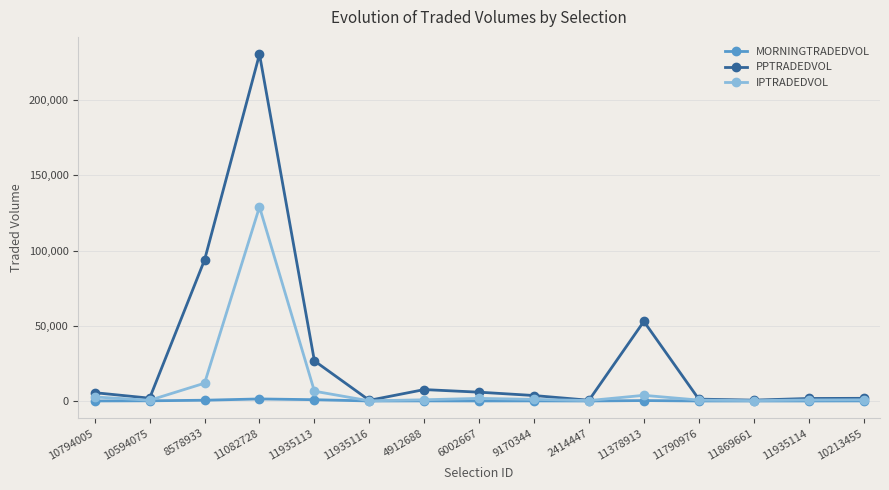

Which series has the widest spread of values?

PPTRADEDVOL